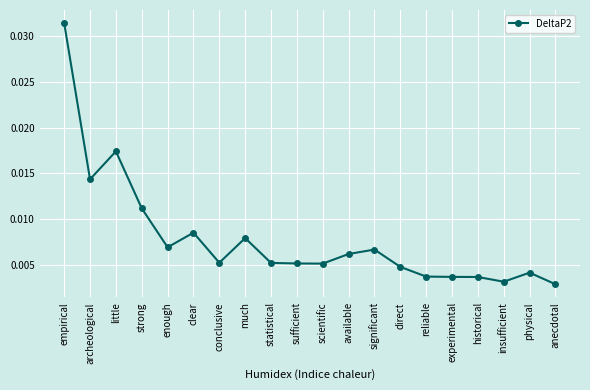

How many values are between 0 and 1?

20